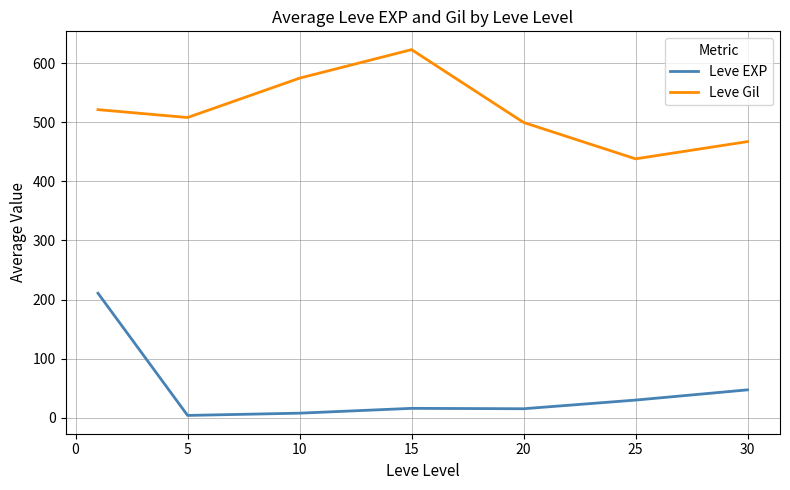

What is the difference between the maximum and minimum values in the Leve EXP series?

207.0